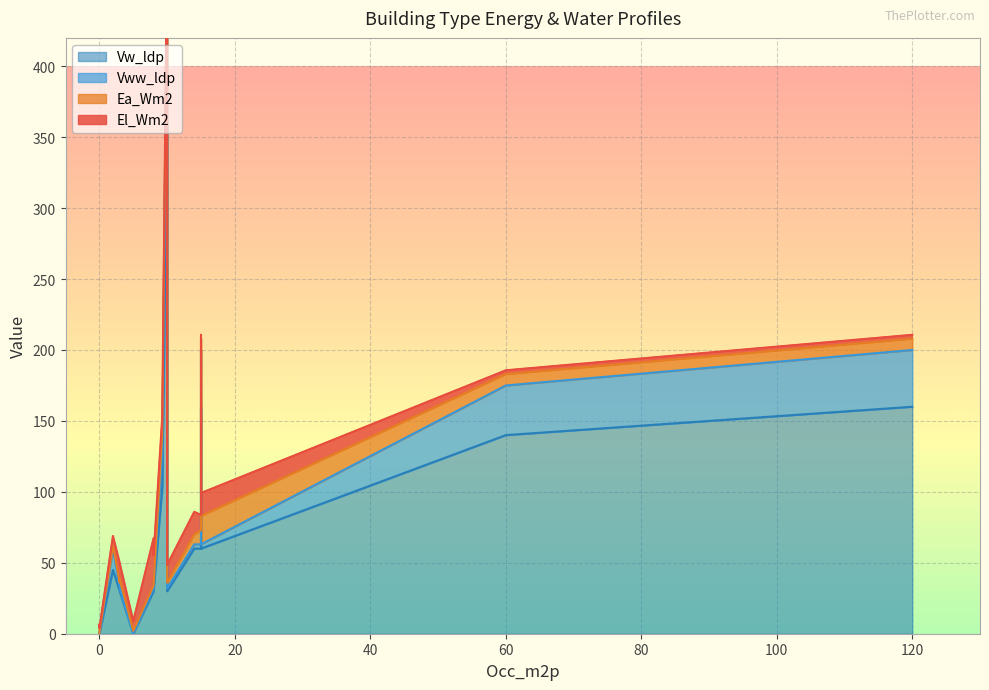

How many categories are shown in the chart?

20